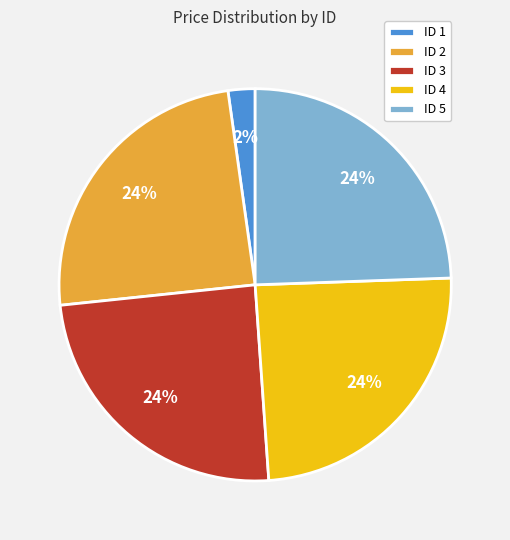

How many slices are in this pie chart?

5